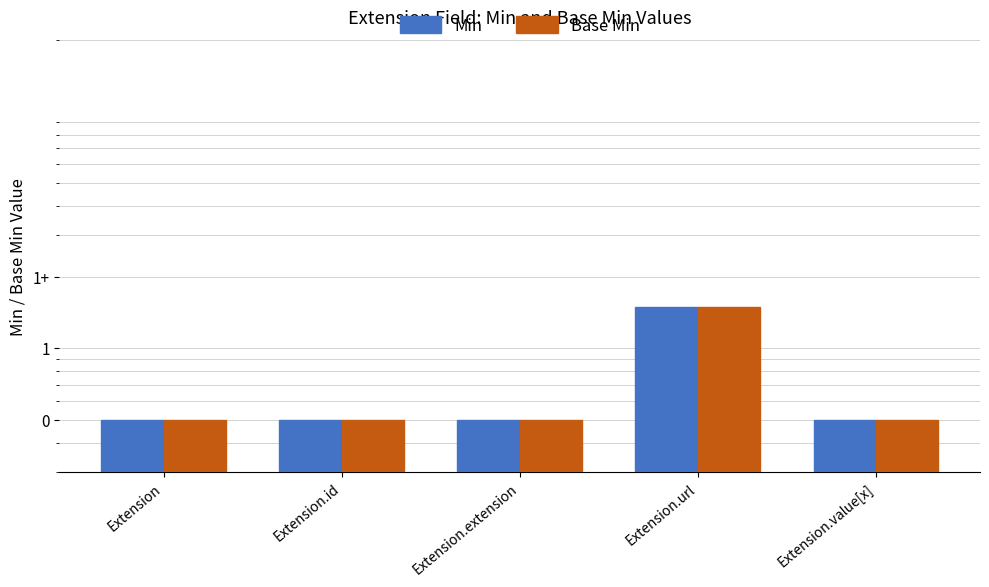

Where is Base Min nearest to the value 1?

Extension